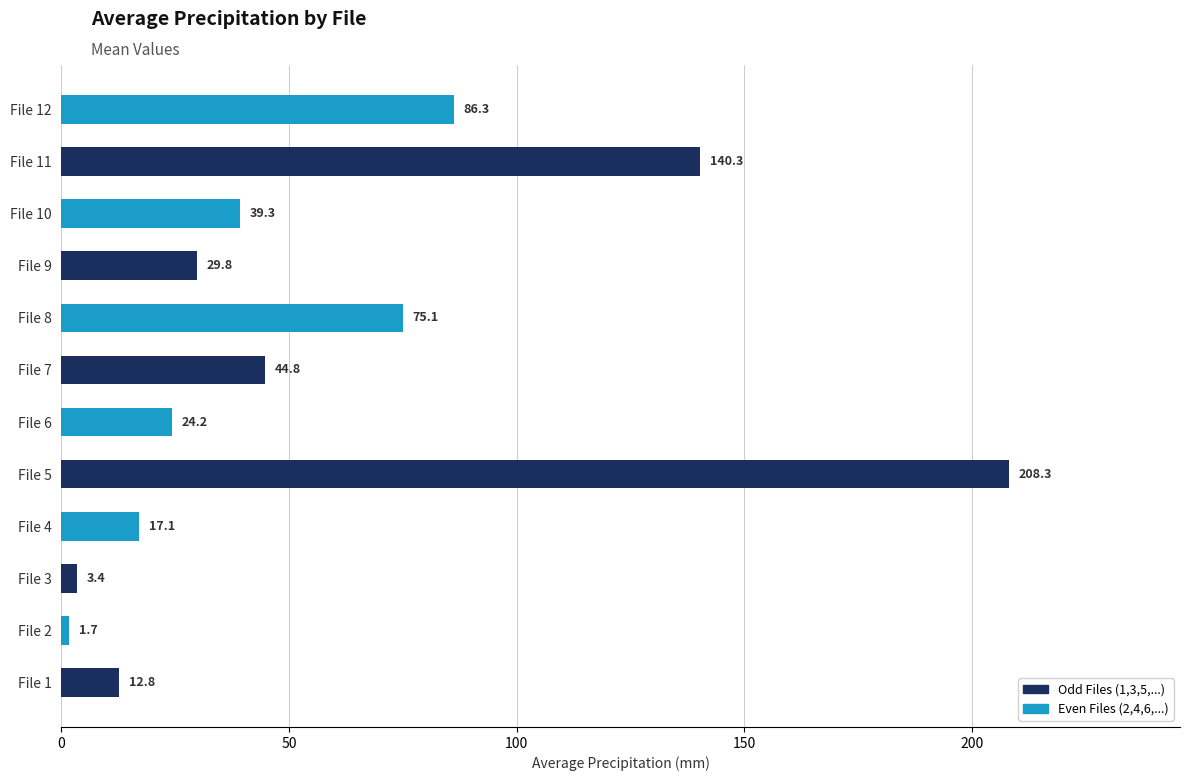

The value at File 11 is 222.9. True or false?

False